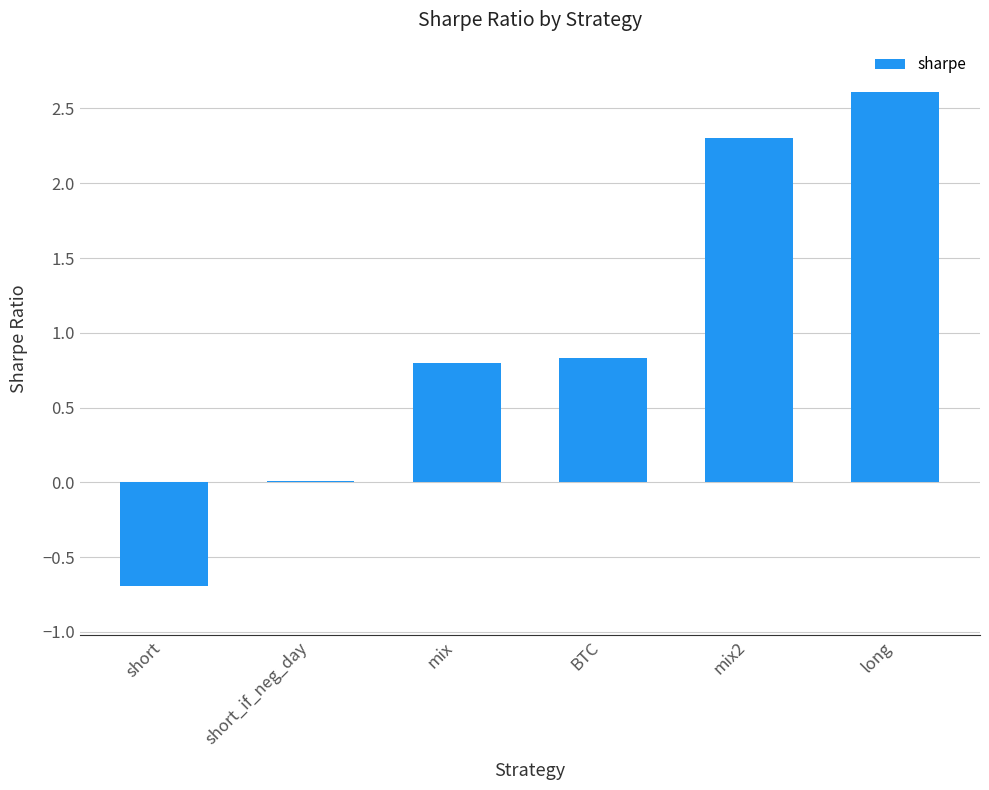

What value does the data have at long?

2.6